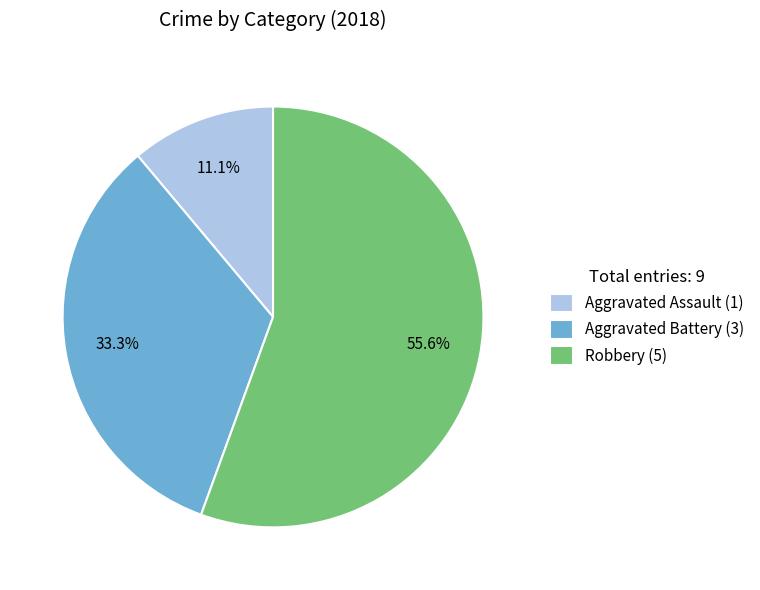

Does Robbery (5) account for over 50% of the chart?

Yes